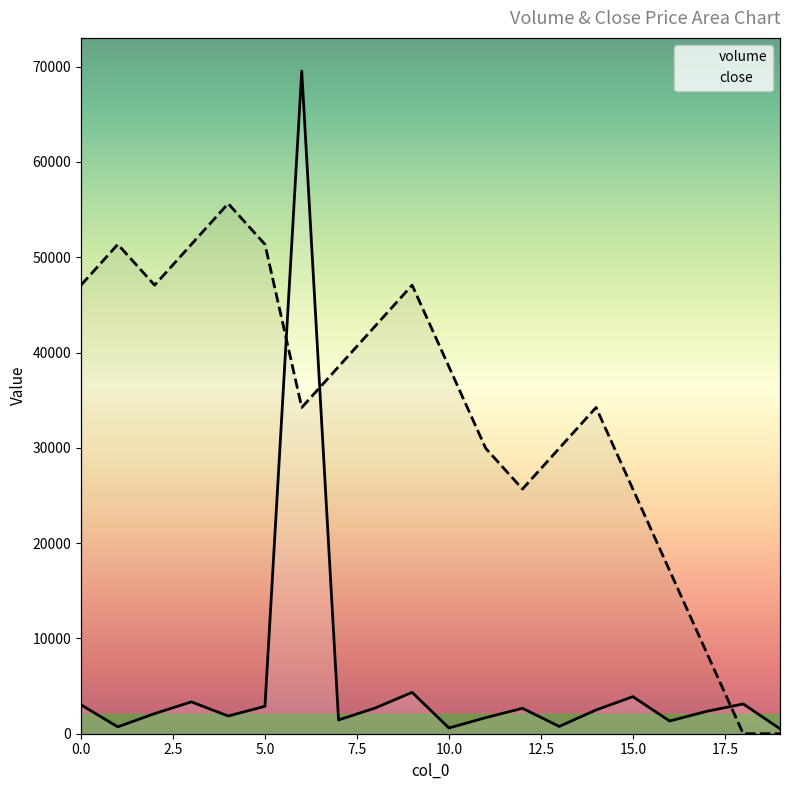

Does the chart display data point markers on the line(s)?

No